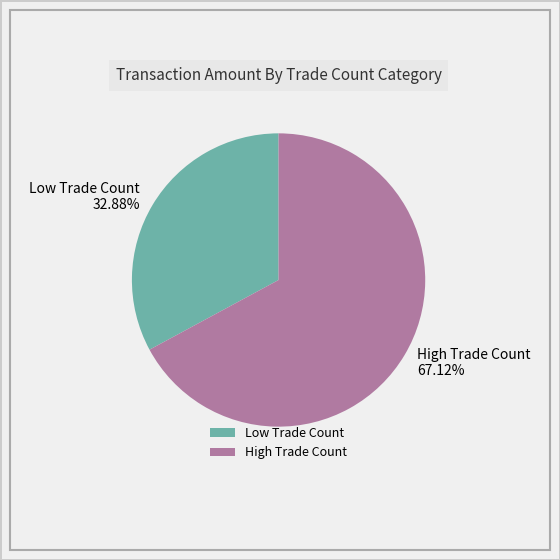

Which has a higher value, Low Trade Count 32.88% or High Trade Count 67.12%?

High Trade Count 67.12%